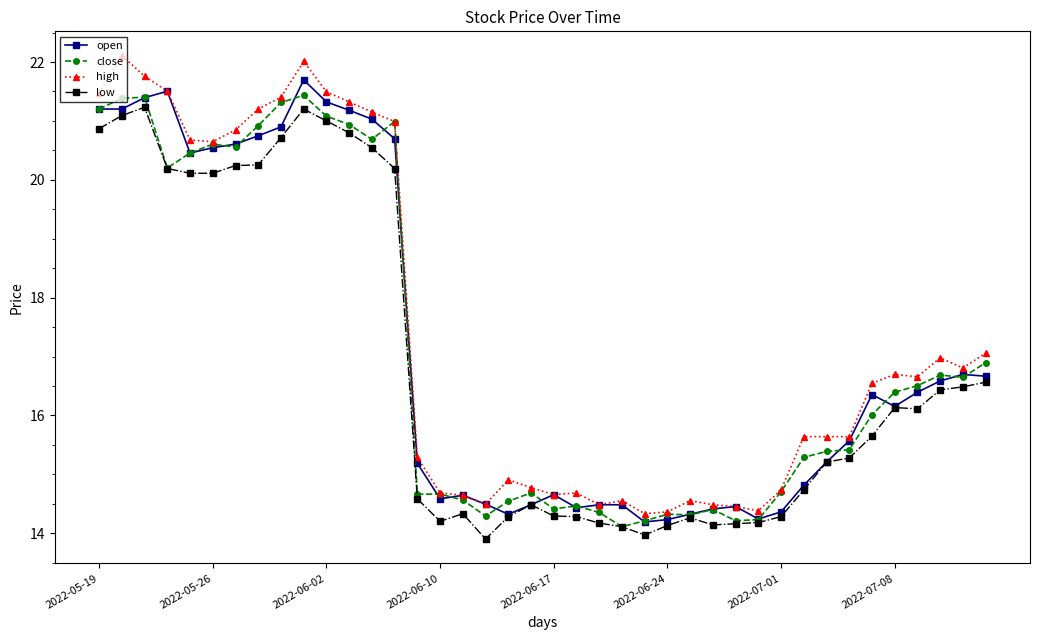

True or false: close has more than 0 points higher than both neighbors.

True